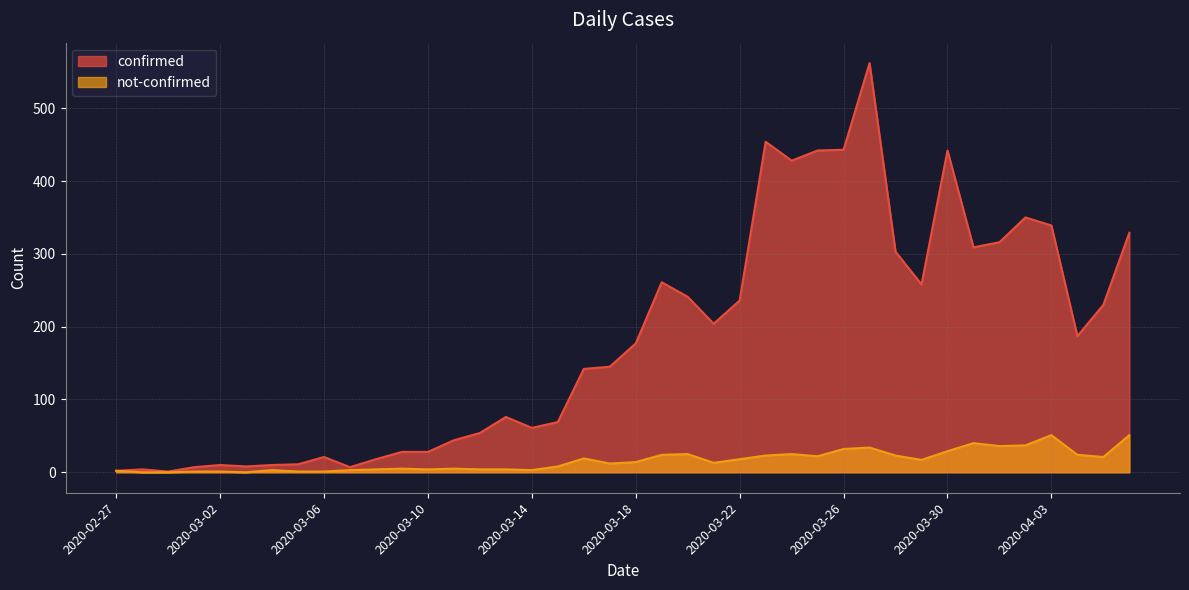

What is the difference between the not-confirmed values at 2020-03-25 and 2020-04-03?

29